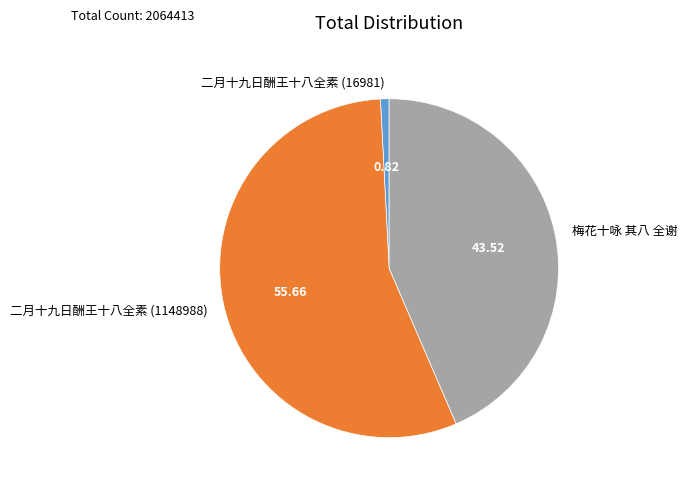

Is it true that 二月十九日酬王十八全素 (16981) is 1% of the pie?

True